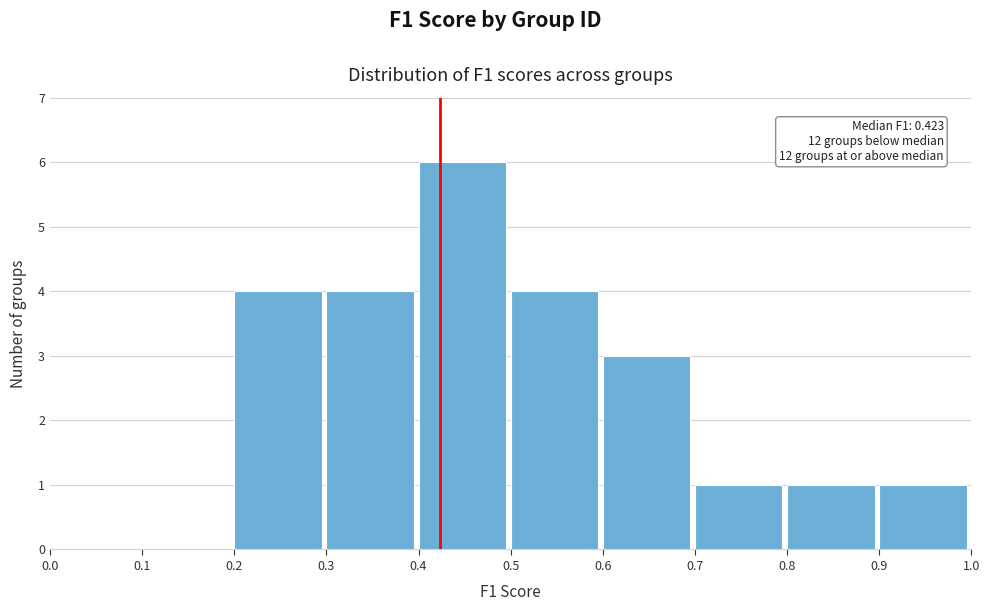

Over which range of the x-axis is the bar tallest?

0.4 to 0.5